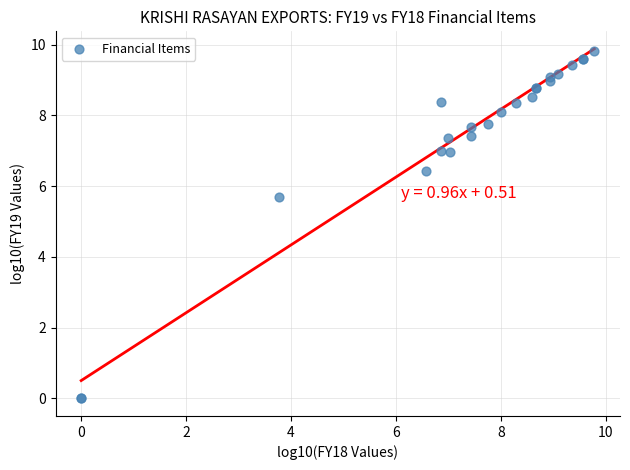

What Y value in the scatter plot is closest to 4?

5.7